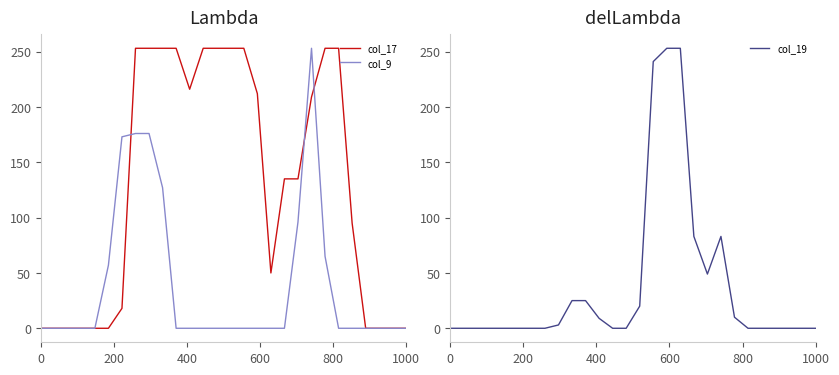

True or false: col_19 and col_17 intersect in this chart.

True